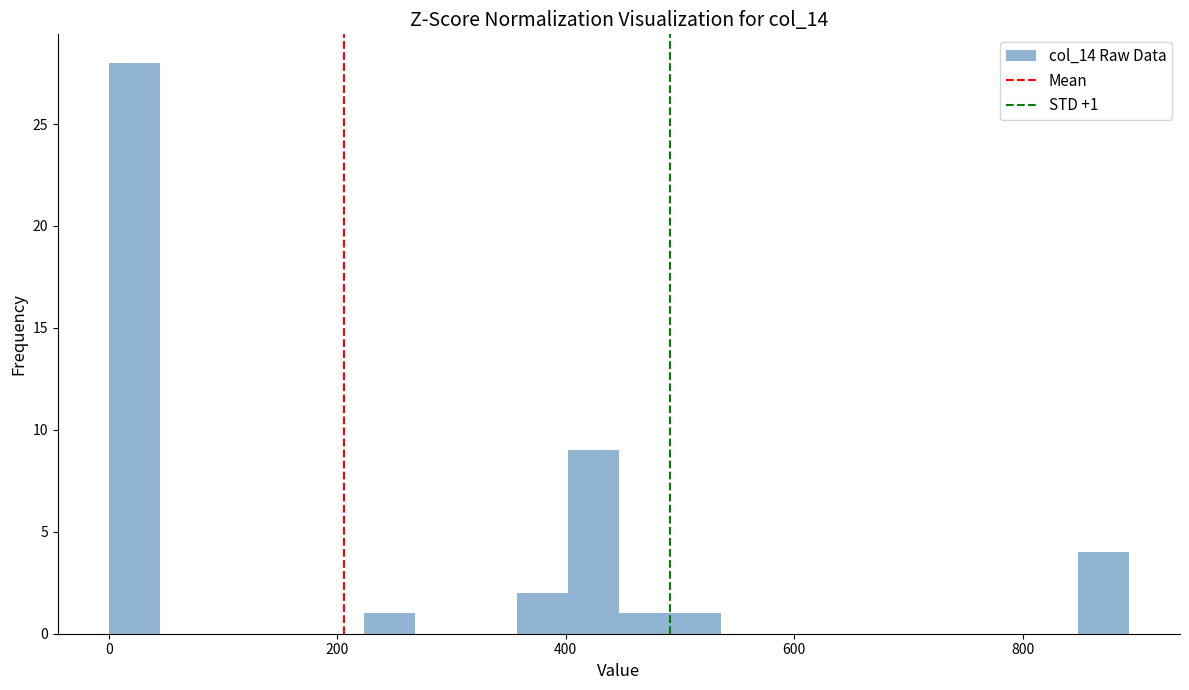

Read against the x-axis, roughly where is the centre of the tallest bar?

20